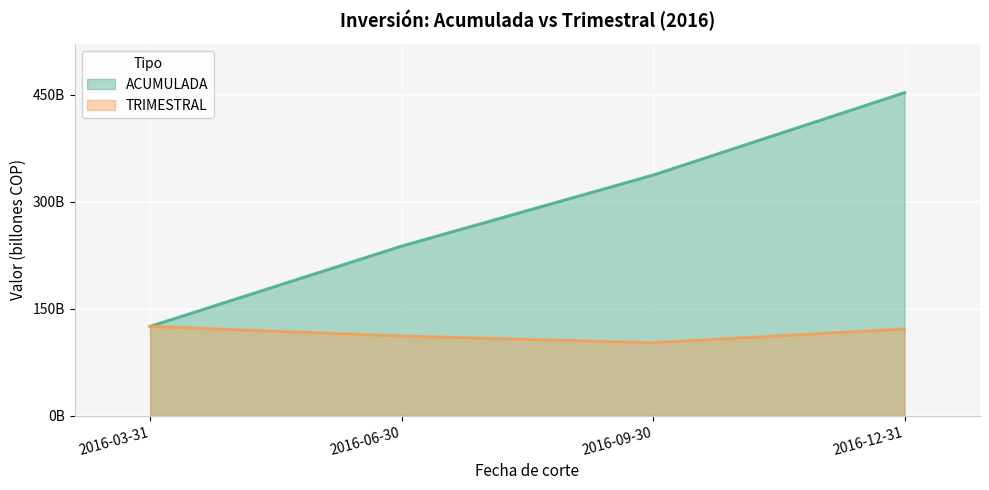

Reading right to left, extract all data points from this chart.

ACUMULADA: 452711100000.0	337229742058.4	237675246475.6	125152452078.7
TRIMESTRAL: 121636870590.0	102273882279.6	111692668916.0	125152476819.2